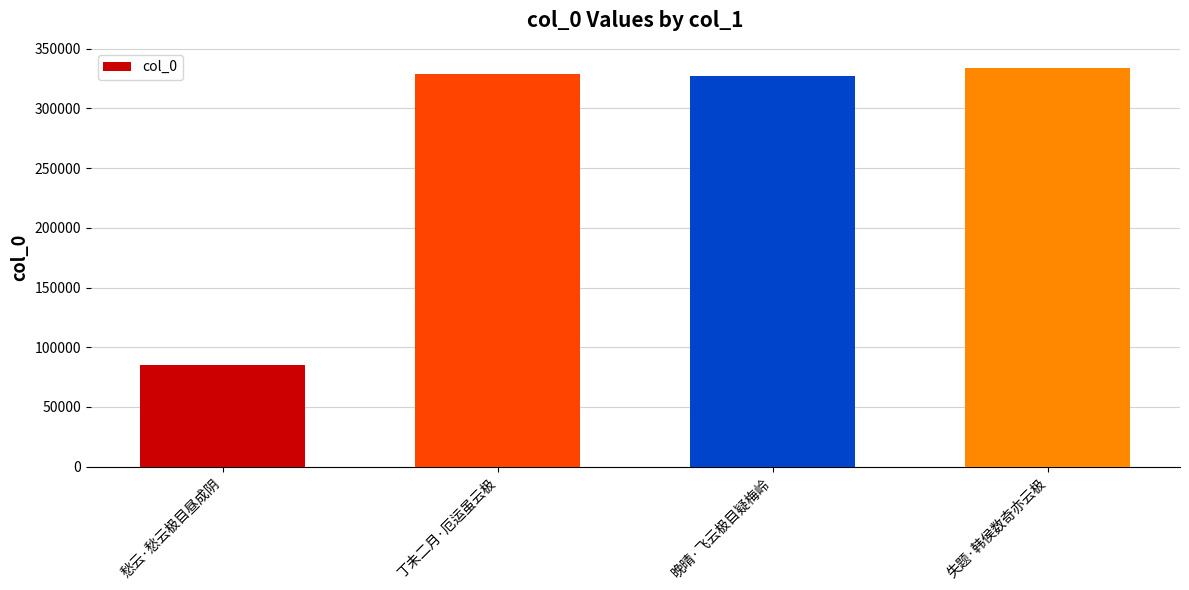

What is the difference between the second highest and second lowest values?

1970